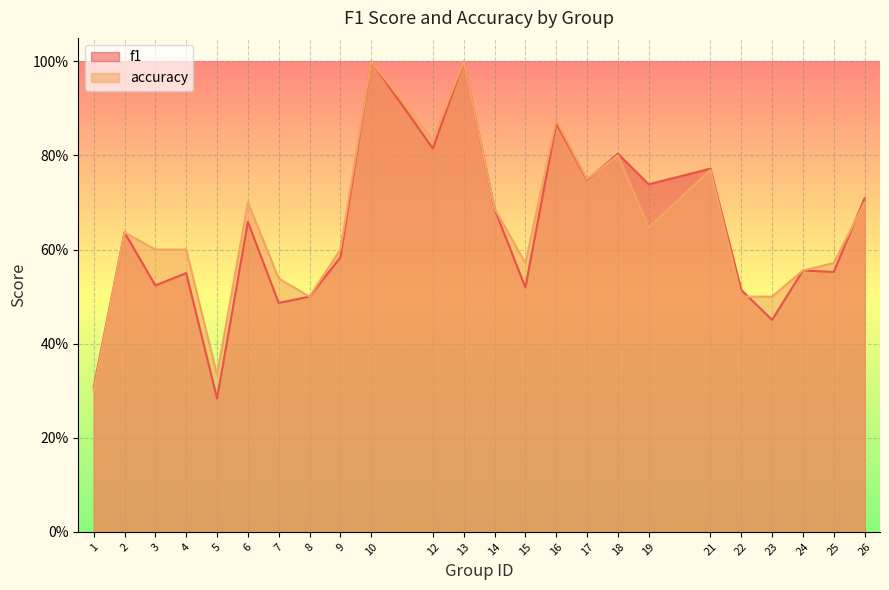

Is the value of accuracy at 5 greater than the value of f1 at 23?

No